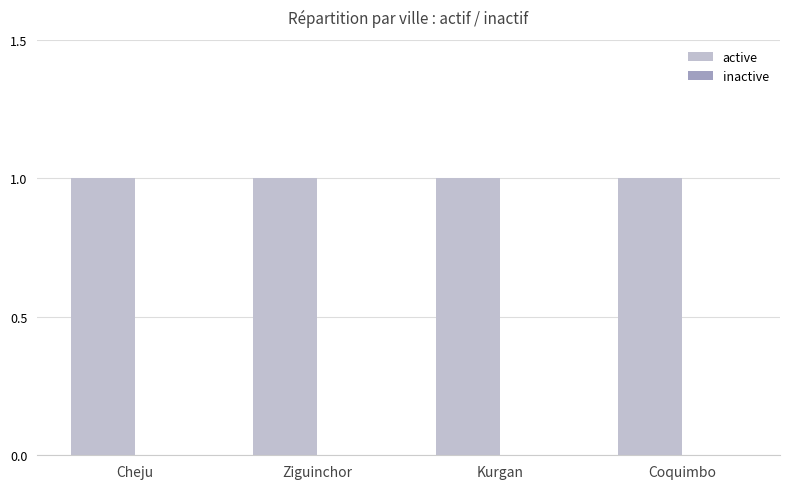

Which has a higher value, Cheju or Ziguinchor?

Cheju